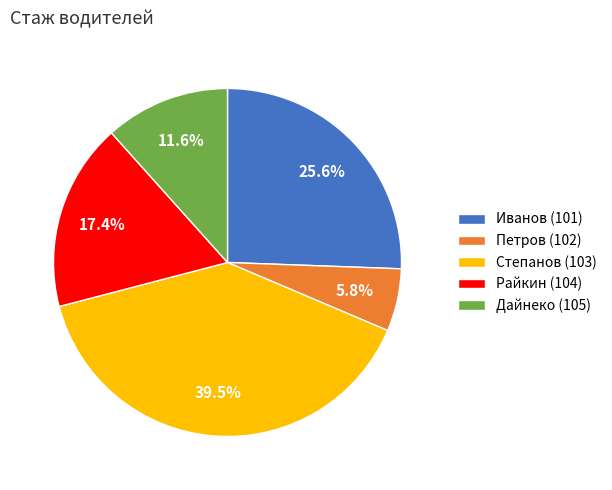

Count the number of slices in the pie.

5